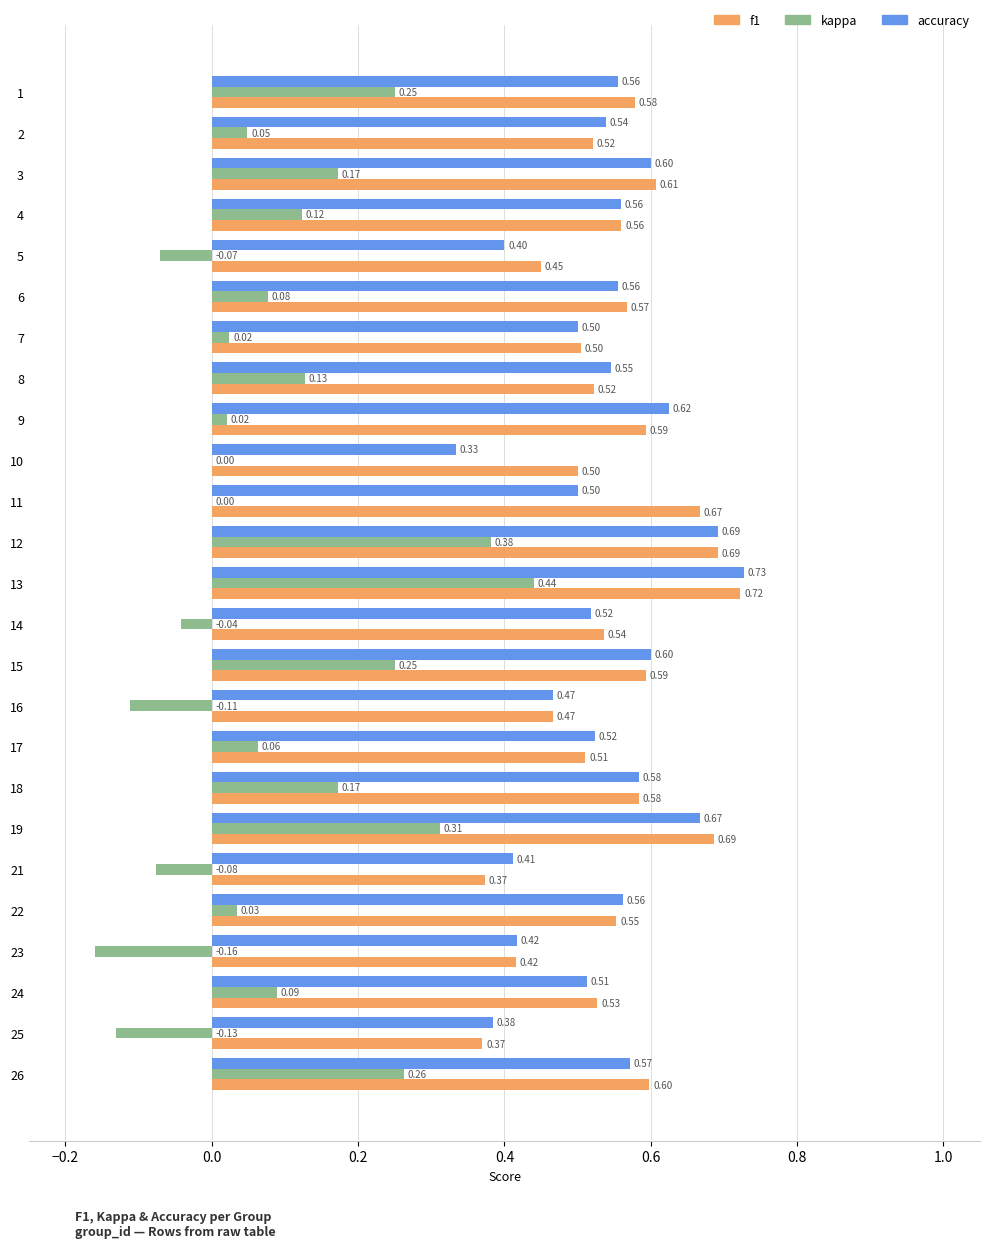

What is the total value across all series at 16?

0.8